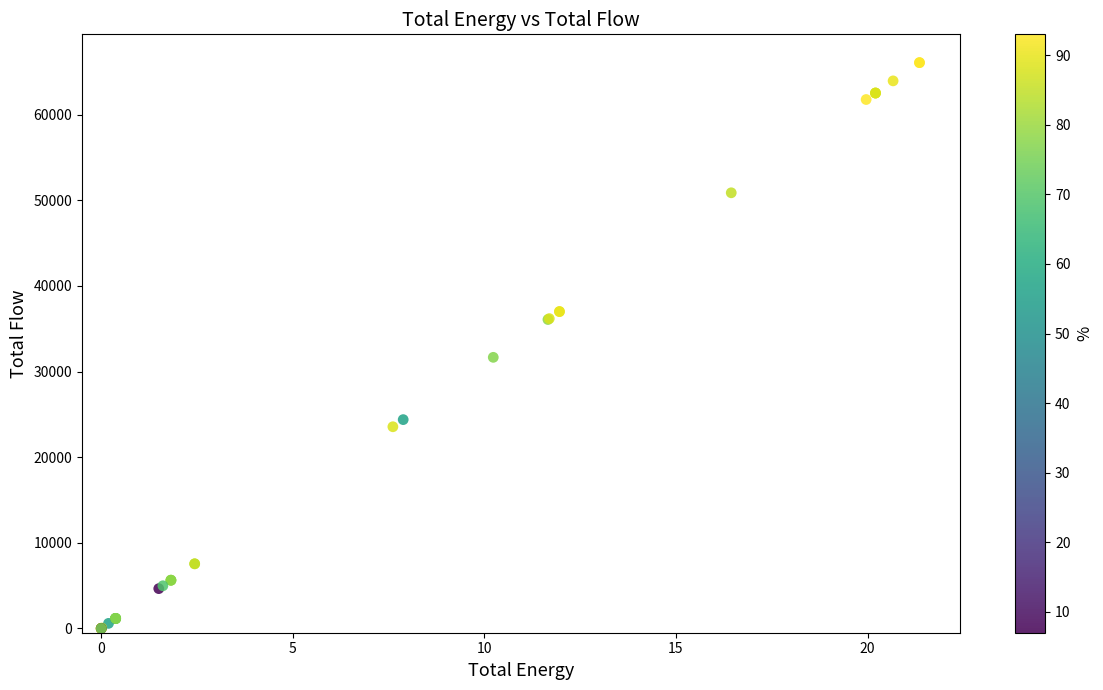

What Y value in the scatter plot is closest to 33035?

31657.0